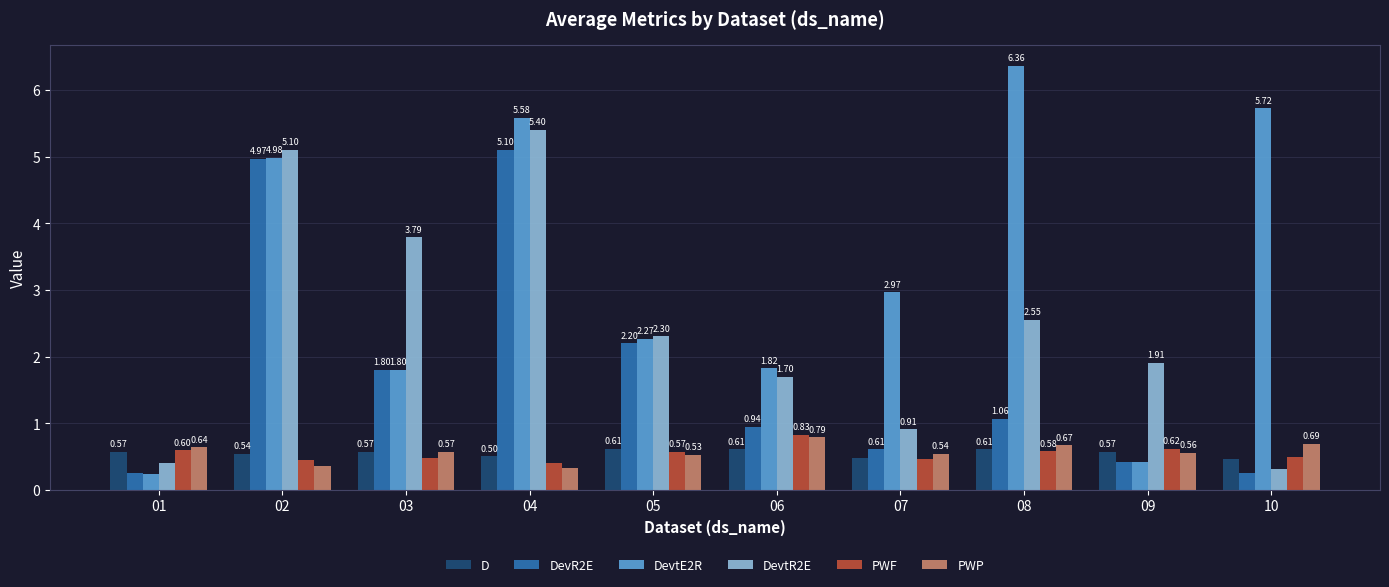

List the series in order of their peak value, highest first.

DevtE2R, DevtR2E, DevR2E, PWF, PWP, D